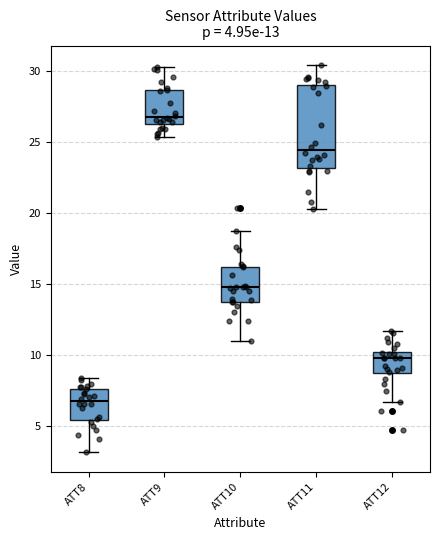

Which box is the tallest, from its lower edge to its upper edge?

ATT11